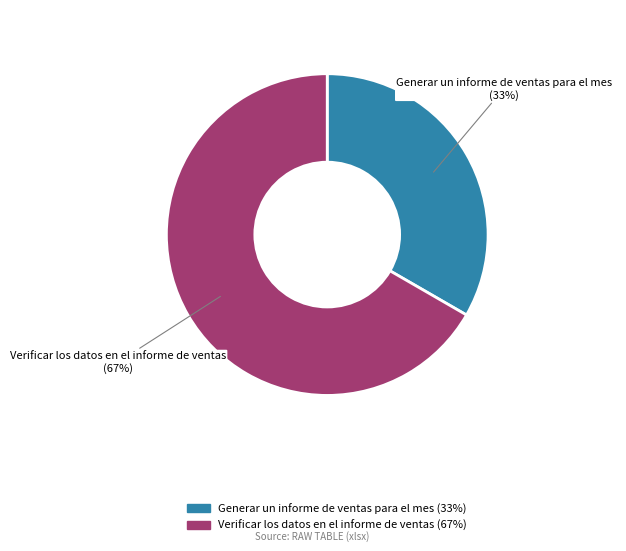

Which category accounts for the majority?

Verificar los datos en el informe de ventas